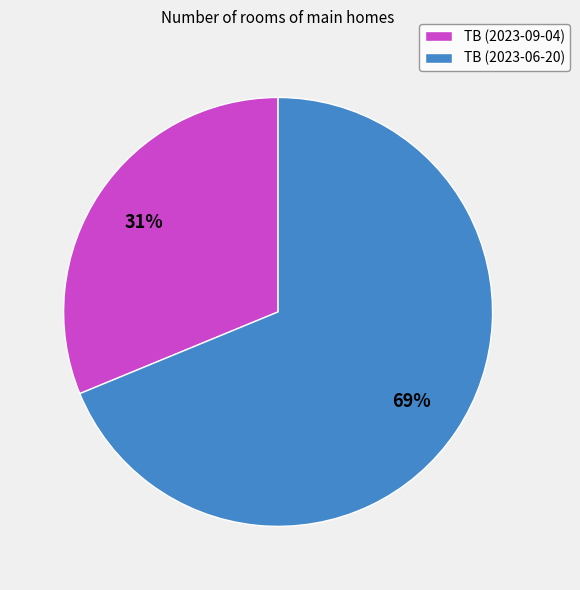

Rank the categories by value from highest to lowest.

TB (2023-06-20), TB (2023-09-04)